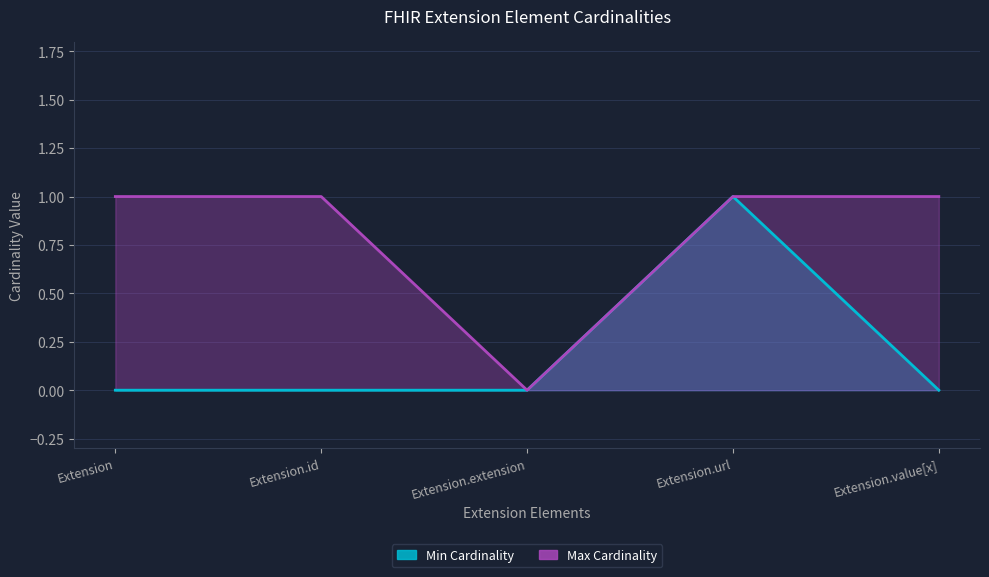

Is the value of Max Cardinality at Extension.extension greater than the value of Min Cardinality at Extension.id?

No